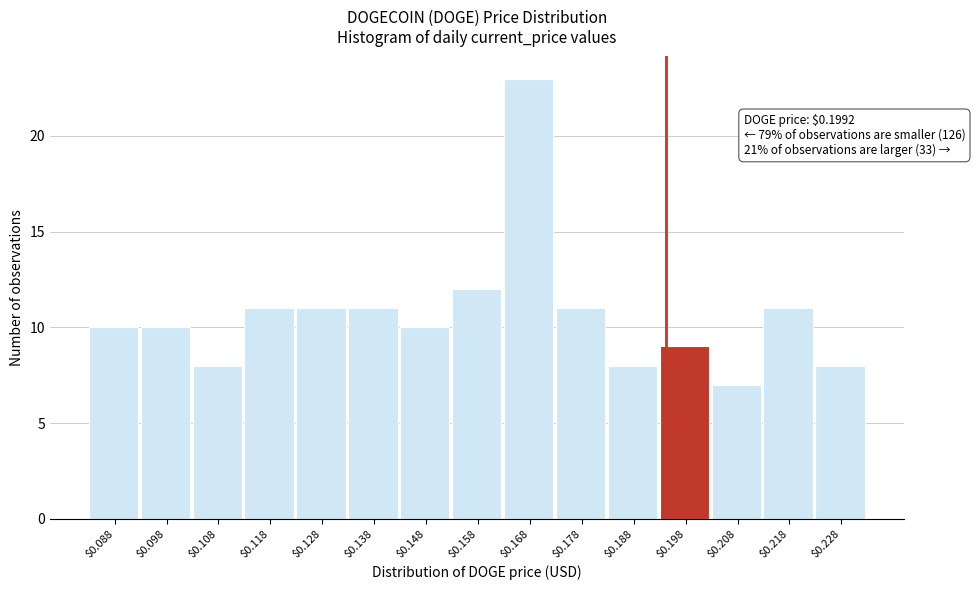

Reading left to right, what are all the values shown in this chart?

10	10	8	11	11	11	10	12	23	11	8	9	7	11	8